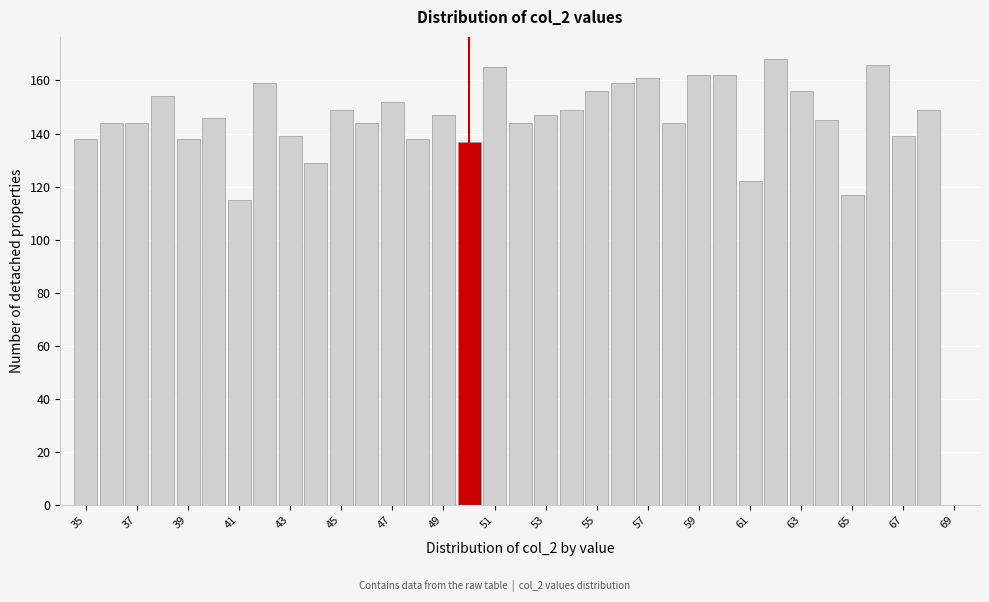

Over which range of the x-axis is the bar tallest?

61.5 to 62.5